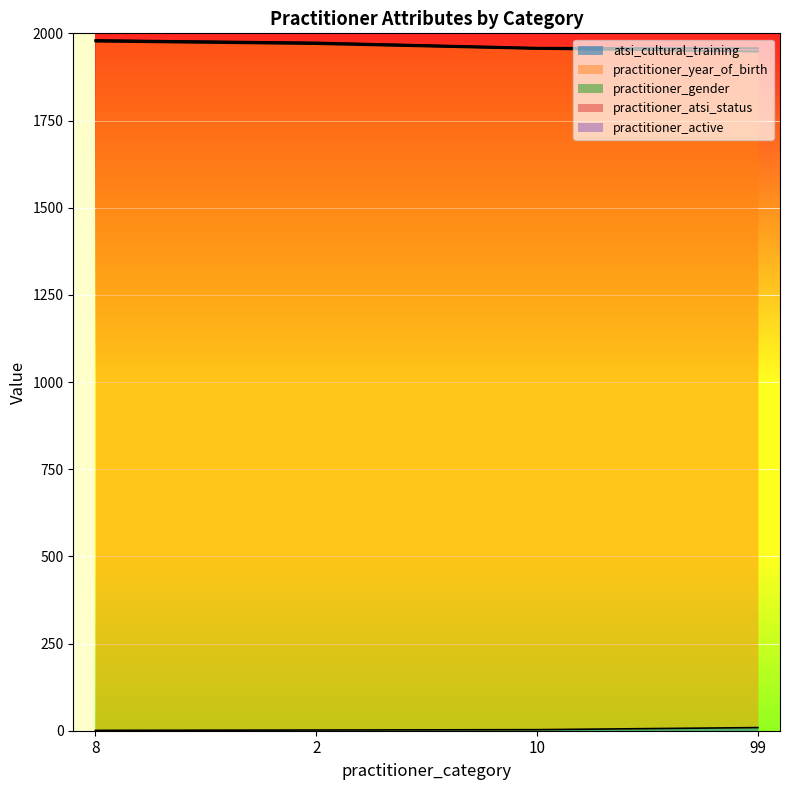

Count the practitioner_year_of_birth values in the range 1956 to 1979.

3